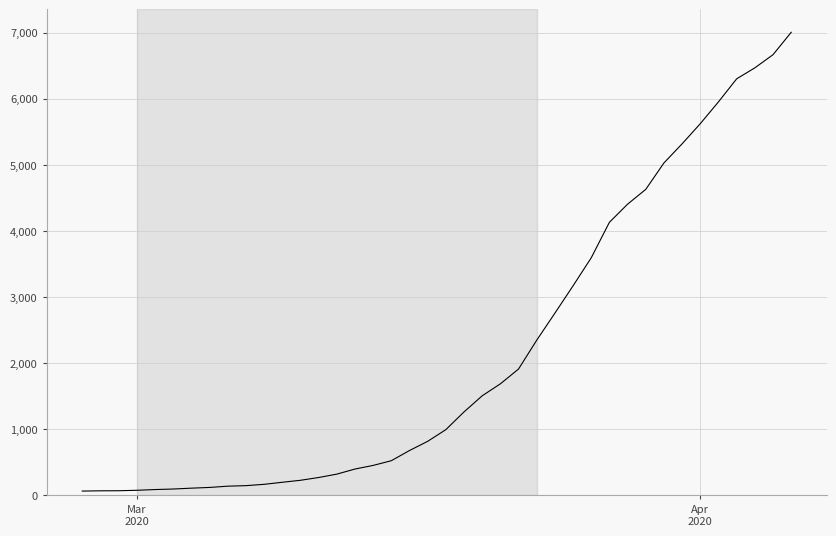

What is the average value?

2145